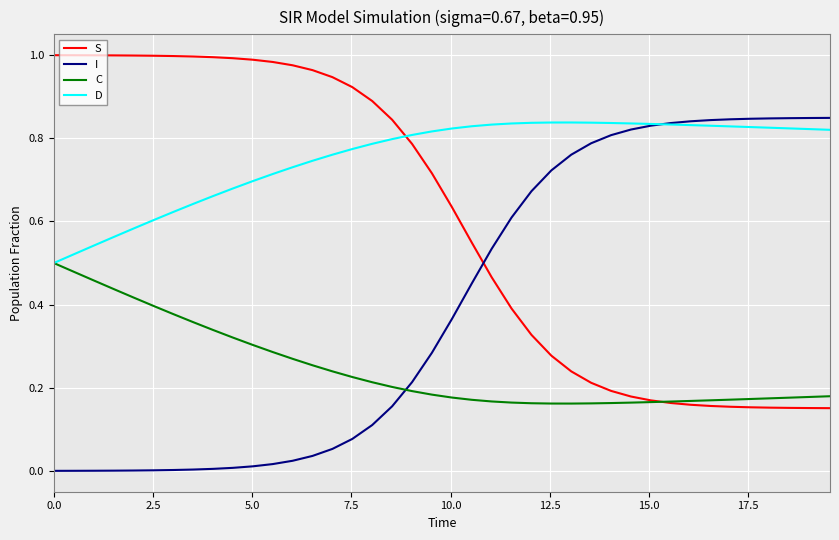

Rank the series by their average value, from highest to lowest.

D, S, I, C